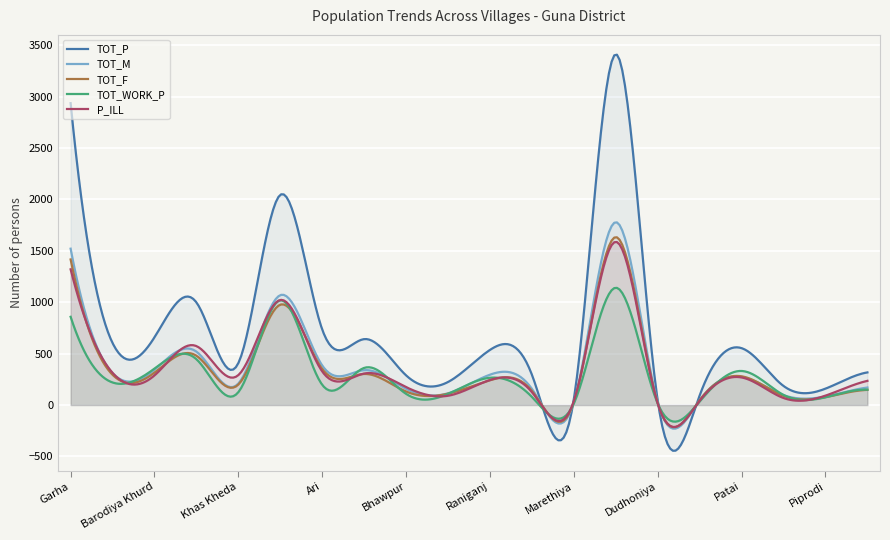

Reading right to left, extract all data points from this chart.

TOT_P: Fatehpur=317	Piprodi=159	Prithvi Ganj=185	Patai=553	Padura=93	Dudhoniya=41	Umri=3413	Marethiya=58	Sumer=294	Raniganj=536	Mohanpur Kalan=224	Bhawpur=288	Binkhyai=641	Ari=734	Haripur=2045	Khas Kheda=408	Sighadi=998	Barodiya Khurd=659	Dholwaj=603	Garha=2937
TOT_M: Fatehpur=170	Piprodi=83	Prithvi Ganj=96	Patai=274	Padura=46	Dudhoniya=24	Umri=1779	Marethiya=29	Sumer=157	Raniganj=295	Mohanpur Kalan=114	Bhawpur=157	Binkhyai=339	Ari=384	Haripur=1069	Khas Kheda=209	Sighadi=519	Barodiya Khurd=344	Dholwaj=309	Garha=1521
TOT_F: Fatehpur=147	Piprodi=76	Prithvi Ganj=89	Patai=279	Padura=47	Dudhoniya=17	Umri=1634	Marethiya=29	Sumer=137	Raniganj=241	Mohanpur Kalan=110	Bhawpur=131	Binkhyai=302	Ari=350	Haripur=976	Khas Kheda=199	Sighadi=479	Barodiya Khurd=315	Dholwaj=294	Garha=1416
TOT_WORK_P: Fatehpur=149	Piprodi=75	Prithvi Ganj=98	Patai=331	Padura=34	Dudhoniya=14	Umri=1141	Marethiya=15	Sumer=78	Raniganj=265	Mohanpur Kalan=108	Bhawpur=108	Binkhyai=361	Ari=196	Haripur=1019	Khas Kheda=125	Sighadi=445	Barodiya Khurd=354	Dholwaj=219	Garha=858
P_ILL: Fatehpur=235	Piprodi=91	Prithvi Ganj=68	Patai=268	Padura=41	Dudhoniya=13	Umri=1588	Marethiya=39	Sumer=125	Raniganj=243	Mohanpur Kalan=90	Bhawpur=174	Binkhyai=306	Ari=326	Haripur=1022	Khas Kheda=291	Sighadi=573	Barodiya Khurd=288	Dholwaj=313	Garha=1320